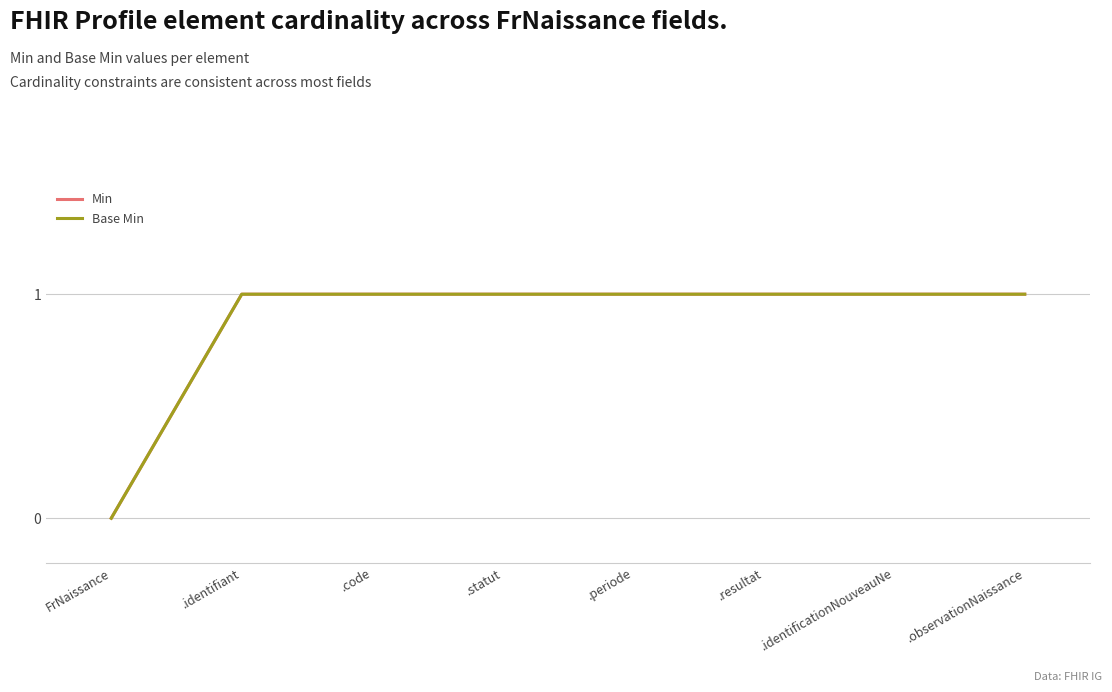

What is the label of the 5th point from the left?

.periode